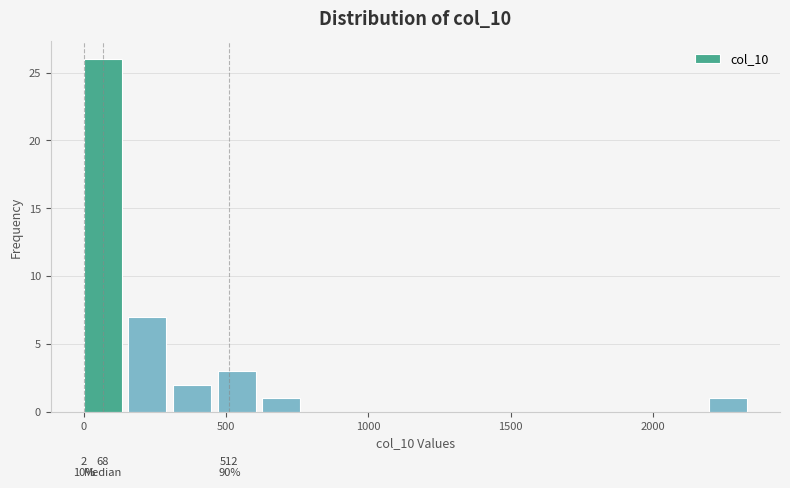

Around what value on the x-axis is the tallest bar? Give the approximate position of its centre, as read against the axis.

50